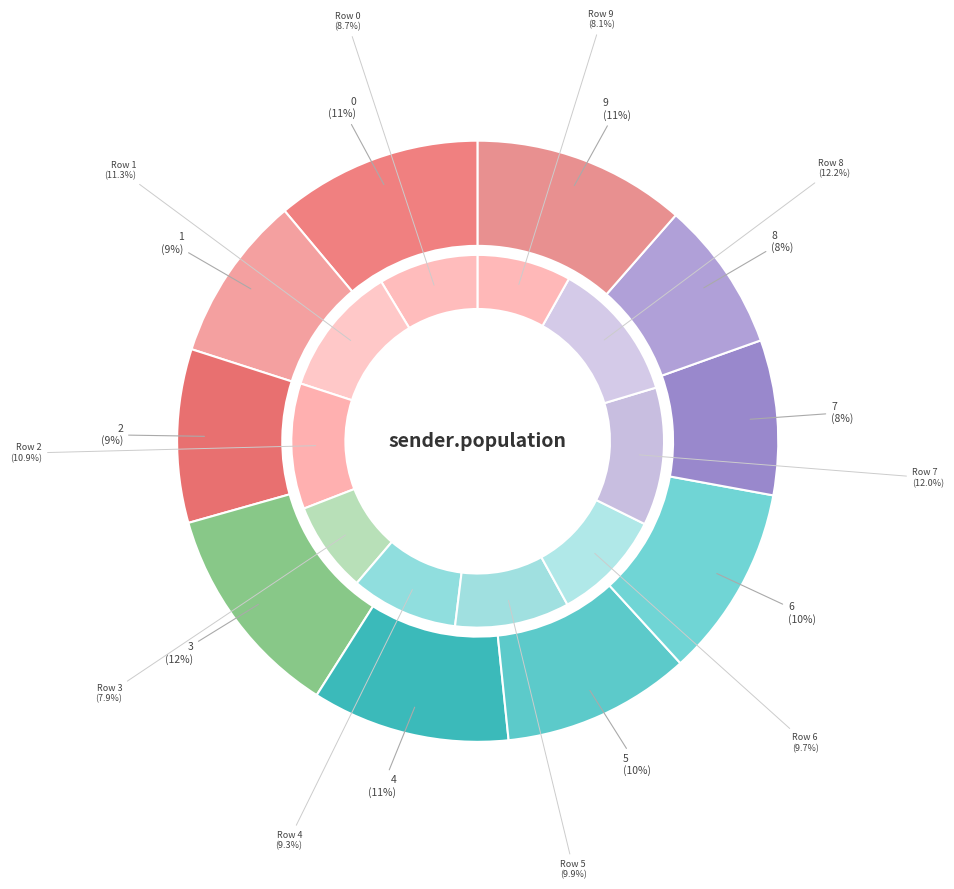

To the nearest percent, what is the difference between the largest and smallest slice percentages?

4%